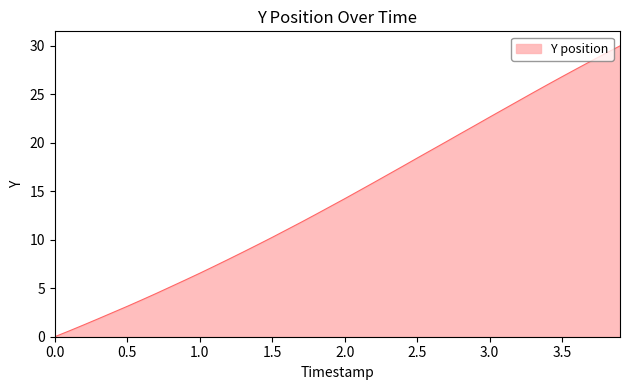

What is the difference between the maximum and minimum values?

30.0